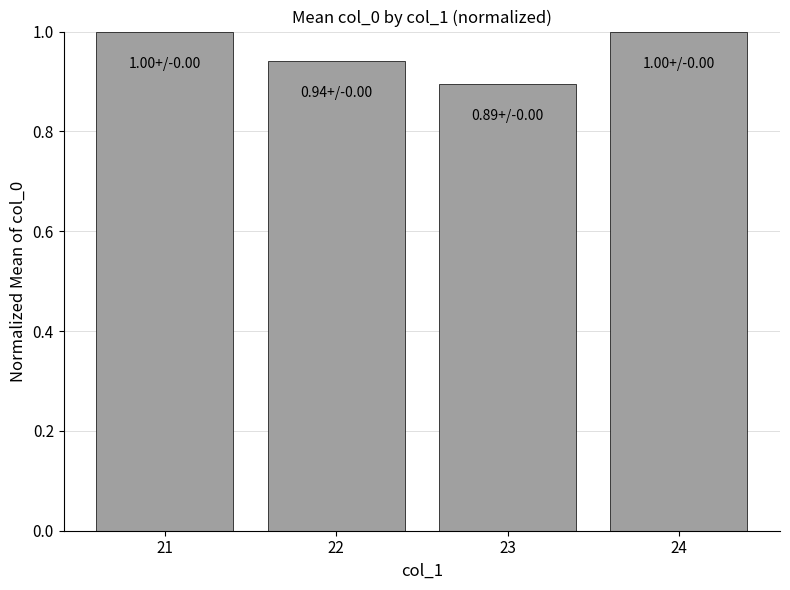

At which category does the chart reach its minimum across all series?

23